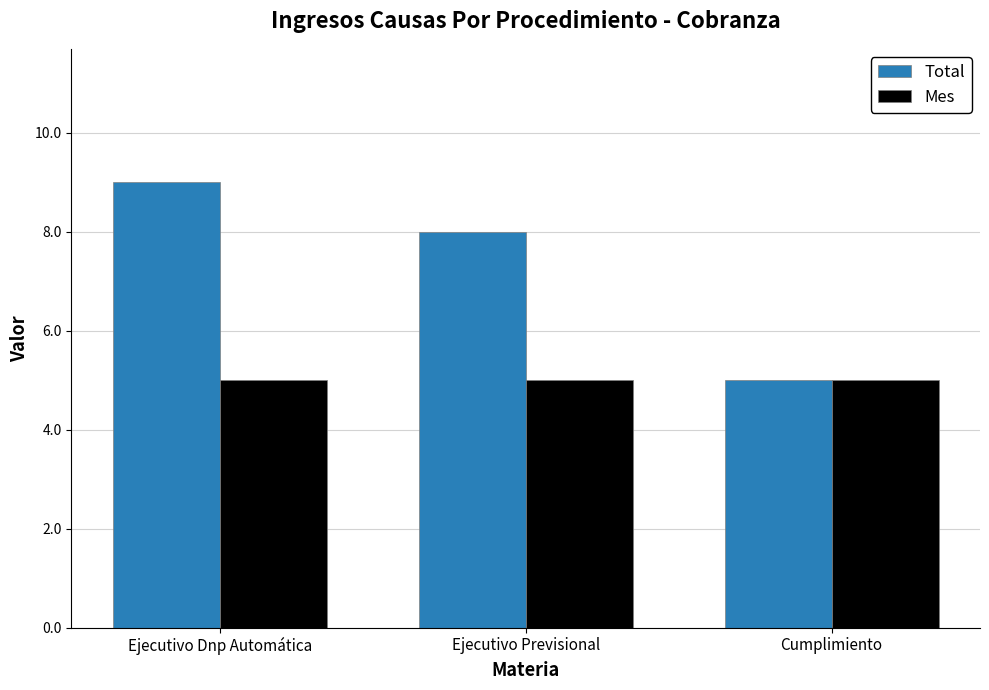

How many bars are there in total?

6